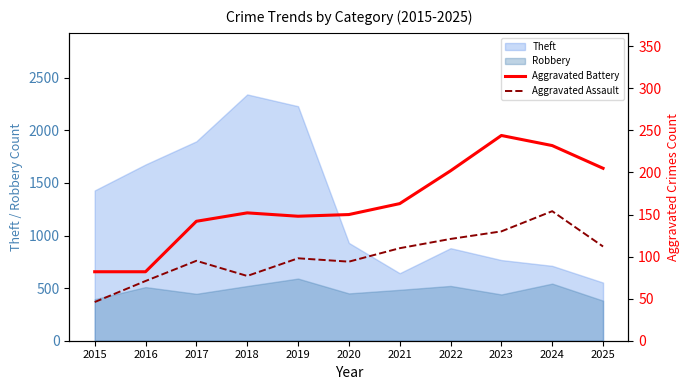

What is the minimum value shown in the chart?

46